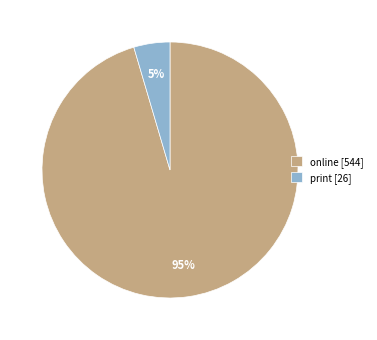

What is the smallest slice in the pie chart?

print [26]